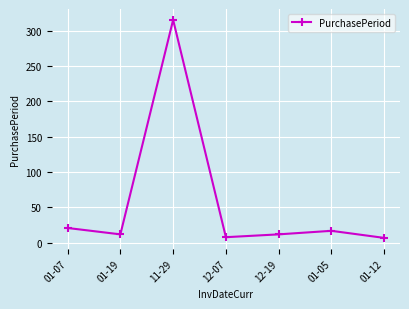

What is the label of the 4th point from the right?

12-07